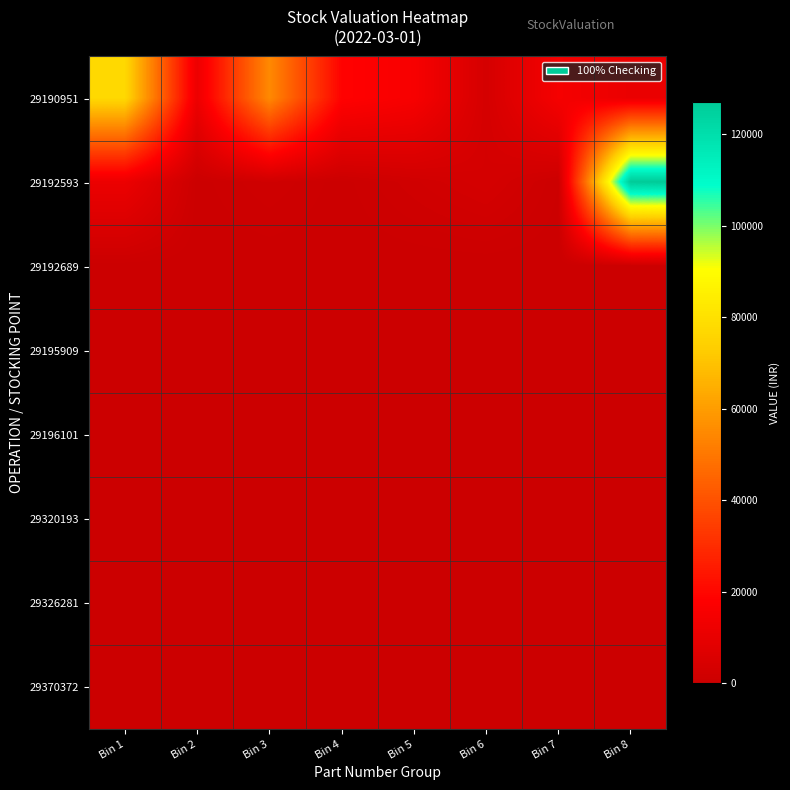

How many categories are shown in the chart?

8